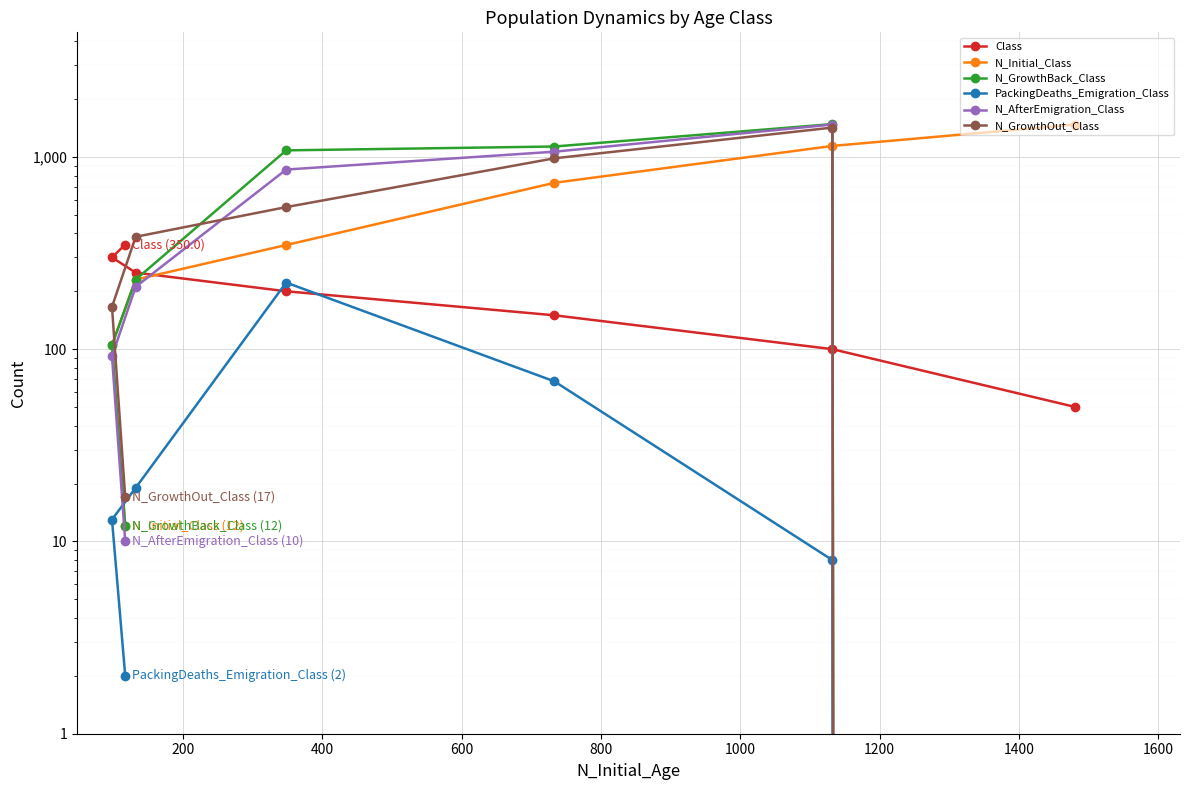

The N_AfterEmigration_Class series shows 1490 at 600. True or false?

False